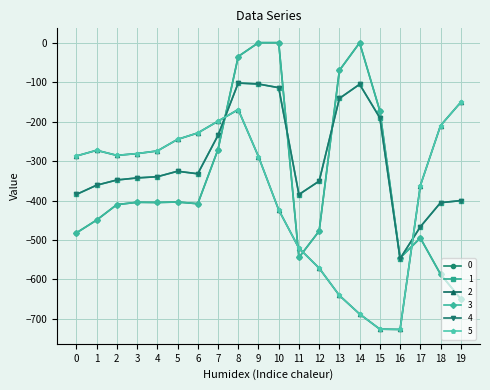

Reading left to right, transcribe all the data shown in this chart.

0: -482.0	-449.5	-410.3	-404.4	-404.9	-403.8	-408.0	-270.7	-35.0	0.0	0.0	-544.3	-477.2	-70.2	-0.3	-172.8	-545.4	-494.8	-586.7	-649.2
1: -384.6	-361.1	-347.9	-342.7	-339.6	-325.7	-332.2	-234.9	-102.3	-104.8	-114.0	-384.7	-350.8	-141.2	-105.5	-190.4	-547.3	-466.6	-405.4	-400.2
2: -287.1	-272.7	-285.5	-281.0	-274.4	-245.0	-228.8	-199.0	-169.5	-288.5	-423.5	-520.6	-571.2	-640.4	-687.4	-725.8	-726.6	-362.4	-210.0	-151.0
3: -482.0	-449.5	-410.3	-404.4	-404.9	-403.8	-408.0	-270.7	-35.0	0.0	0.0	-544.3	-477.2	-70.2	-0.3	-172.8	-545.4	-494.8	-586.7	-649.2
4: -384.6	-361.1	-347.9	-342.7	-339.6	-325.7	-332.2	-234.9	-102.3	-104.8	-114.0	-384.7	-350.8	-141.2	-105.5	-190.4	-547.3	-466.6	-405.4	-400.2
5: -287.1	-272.7	-285.5	-281.0	-274.4	-245.0	-228.8	-199.0	-169.5	-288.5	-423.5	-520.6	-571.2	-640.4	-687.4	-725.8	-726.6	-362.4	-210.0	-151.0